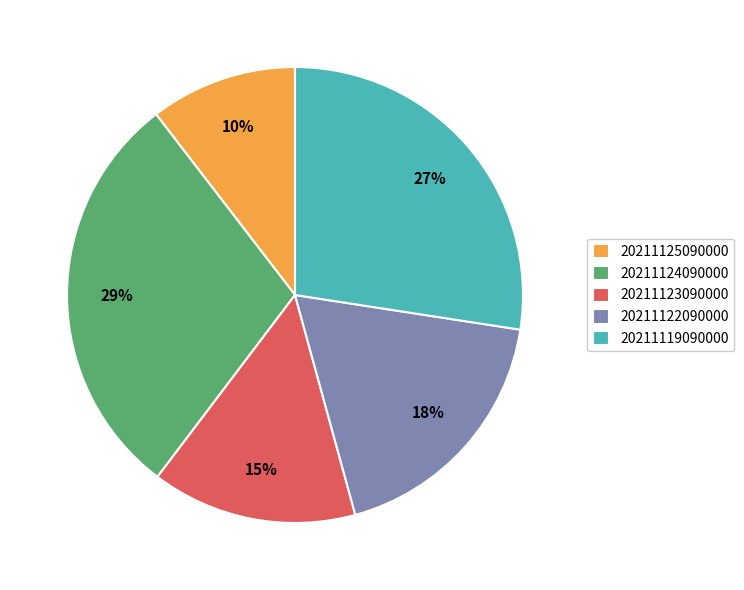

To the nearest percent, what is the difference between the largest and smallest slice percentages?

19%